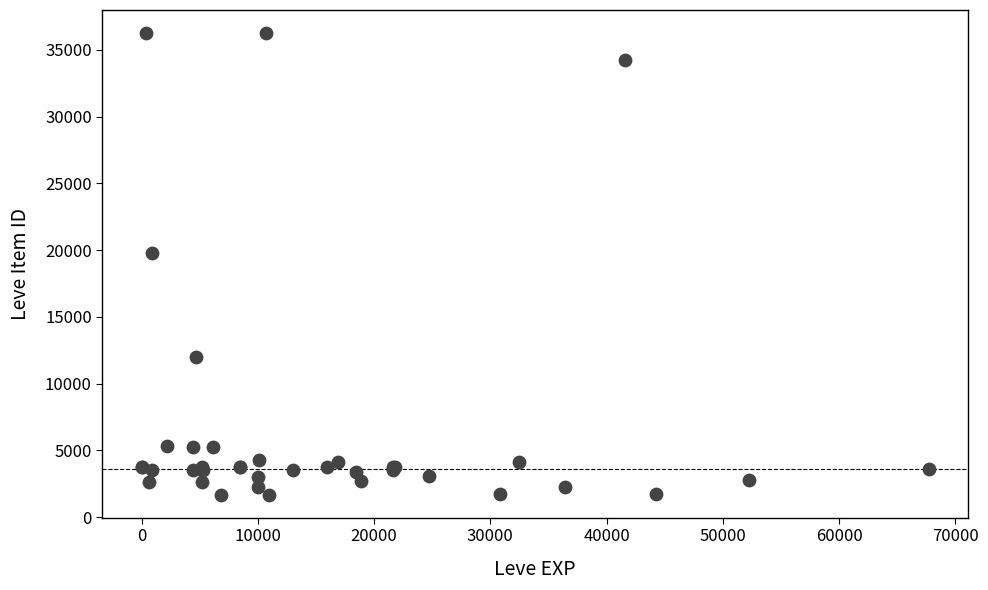

What Y value in the scatter plot is closest to 18967?

19744